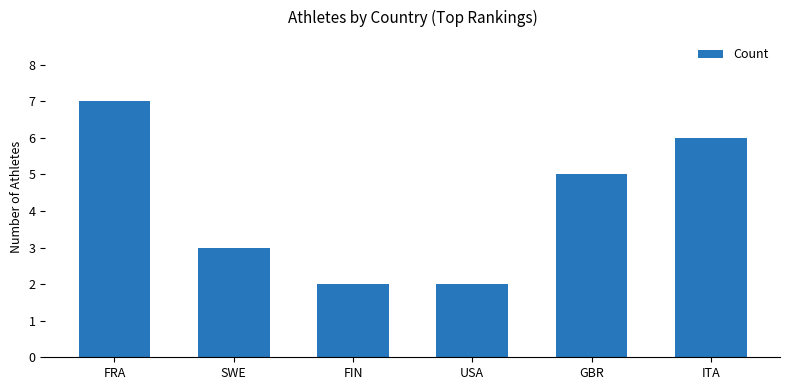

The value at SWE is 5. True or false?

False